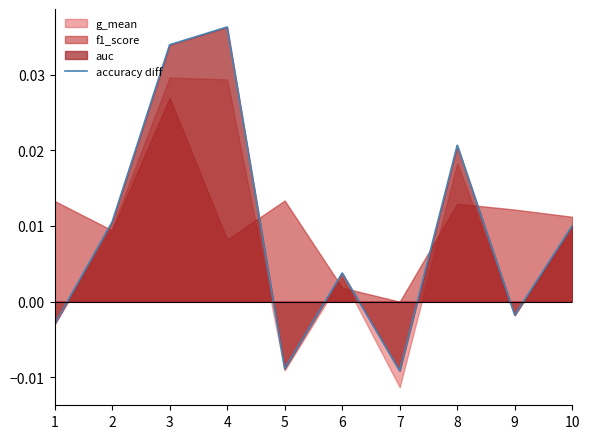

At which label does accuracy diff reach its peak?

4